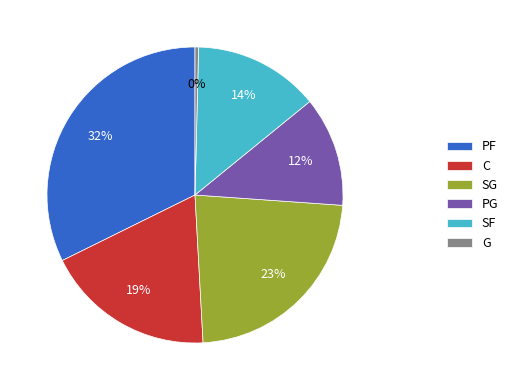

To the nearest percent, what percentage of the pie is PF?

32%